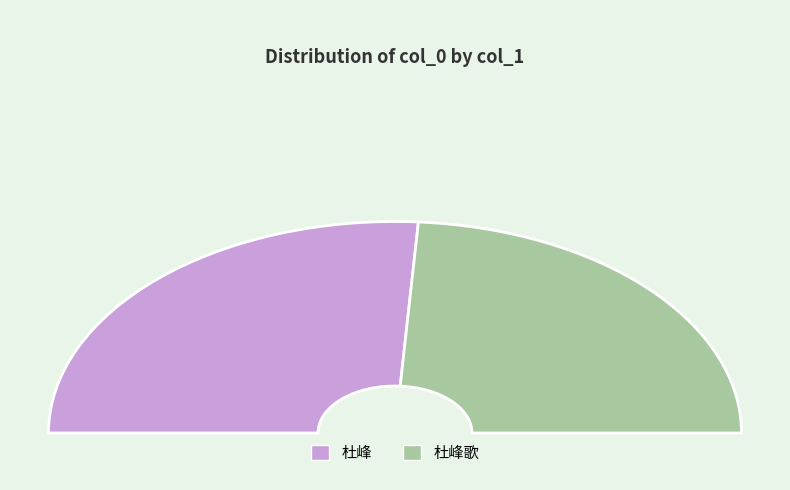

Which category has the smallest portion of the pie?

杜峰歌